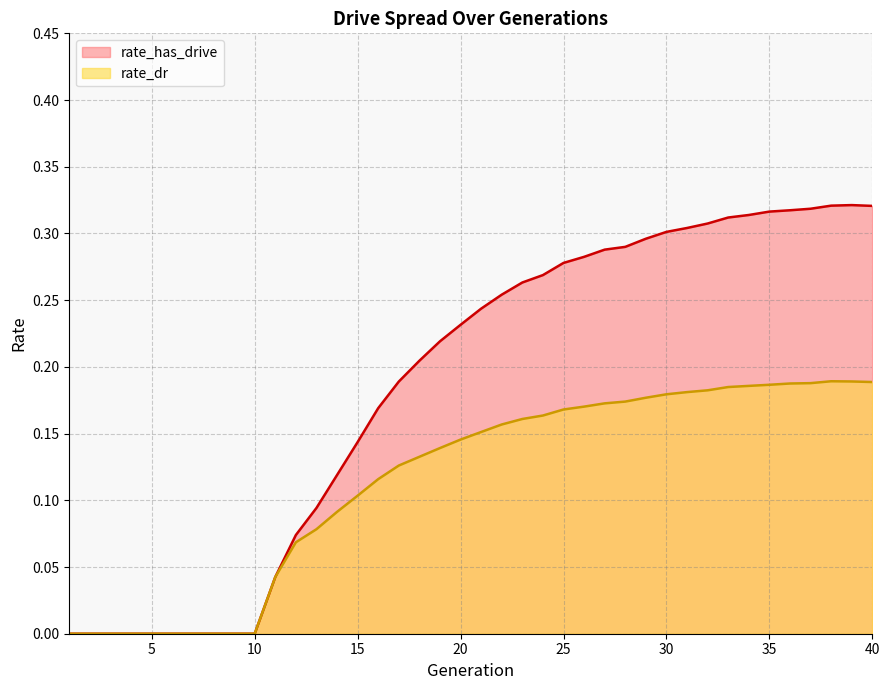

True or false: rate_has_drive and rate_dr intersect in this chart.

False